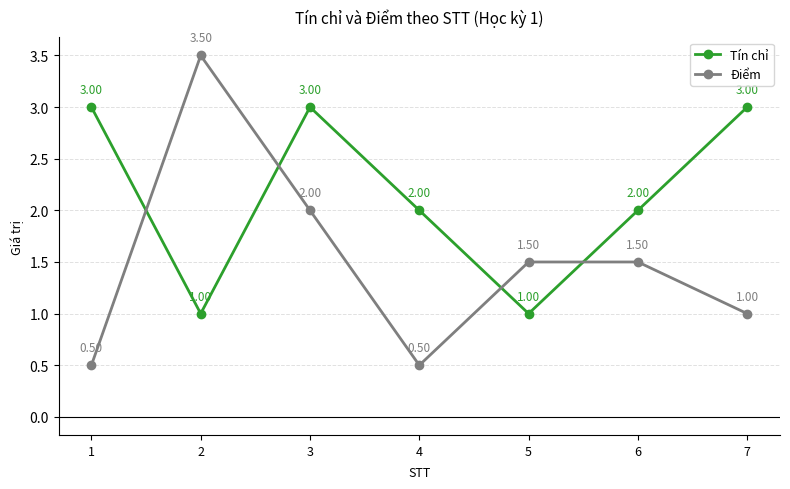

What is the value of the Tín chỉ point at the 5th from the left?

1.0